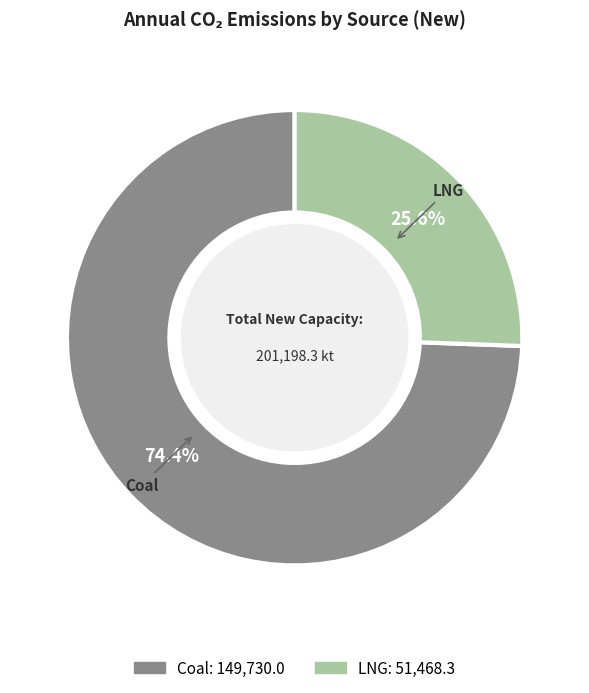

Is there any slice that represents more than half of the pie?

Yes